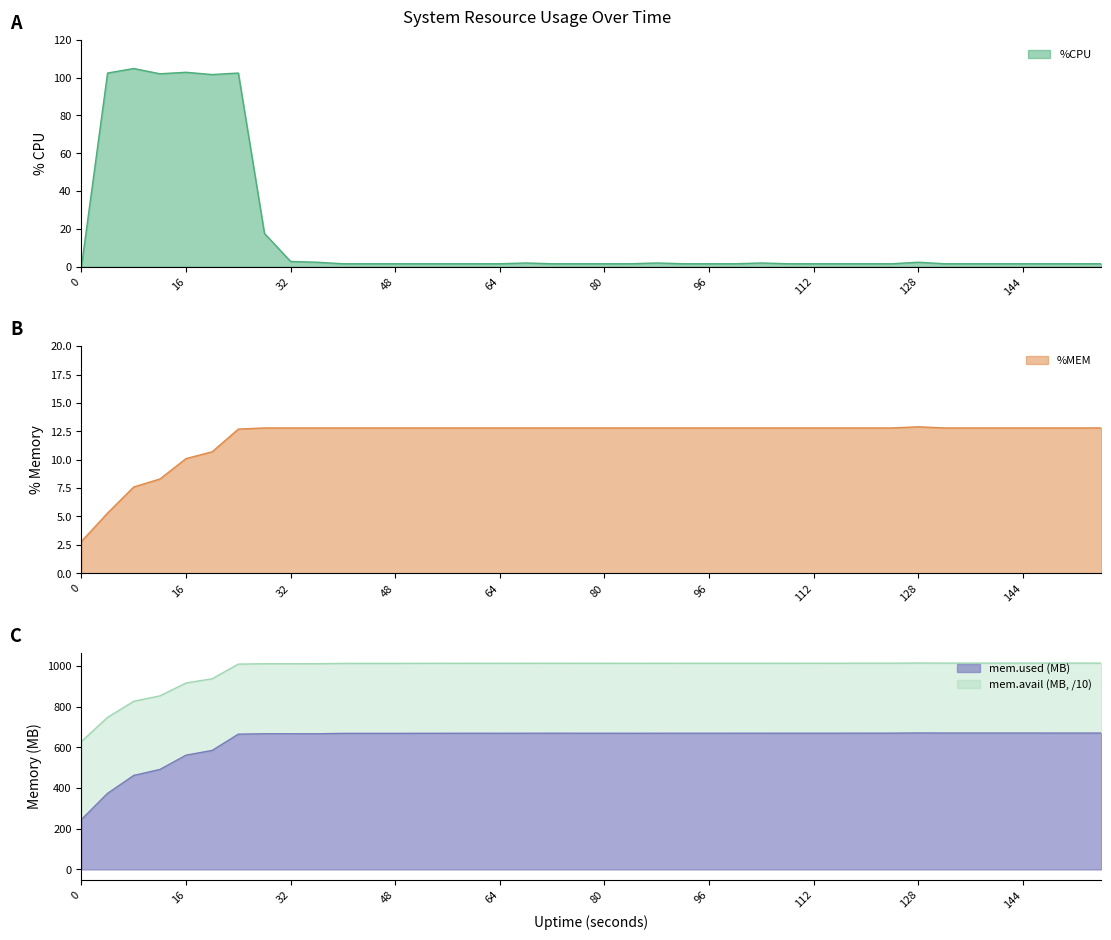

Reading right to left, extract all data points from this chart.

%CPU: 156=1.6	152=1.6	148=1.6	144=1.6	140=1.6	136=1.6	132=1.6	128=2.4	124=1.6	120=1.6	116=1.6	112=1.6	108=1.6	104=2.0	100=1.6	96=1.6	92=1.6	88=2.0	84=1.6	80=1.6	76=1.6	72=1.6	68=2.0	64=1.6	60=1.6	56=1.6	52=1.6	48=1.6	44=1.6	40=1.6	36=2.4	32=2.8	28=17.6	24=102.4	20=101.6	16=102.8	12=102.0	8=104.8	4=102.4	0=0.0
%MEM: 156=12.8	152=12.8	148=12.8	144=12.8	140=12.8	136=12.8	132=12.8	128=12.9	124=12.8	120=12.8	116=12.8	112=12.8	108=12.8	104=12.8	100=12.8	96=12.8	92=12.8	88=12.8	84=12.8	80=12.8	76=12.8	72=12.8	68=12.8	64=12.8	60=12.8	56=12.8	52=12.8	48=12.8	44=12.8	40=12.8	36=12.8	32=12.8	28=12.8	24=12.7	20=10.7	16=10.1	12=8.3	8=7.6	4=5.3	0=2.8
mem.used.KB (x1000): 156=670.0	152=670.1	148=670.1	144=670.2	140=670.2	136=670.2	132=670.2	128=670.5	124=669.6	120=669.6	116=669.4	112=669.4	108=669.4	104=669.3	100=669.2	96=669.2	92=669.2	88=669.1	84=669.0	80=669.1	76=669.1	72=669.3	68=669.1	64=668.9	60=669.1	56=669.0	52=668.9	48=668.5	44=668.5	40=668.5	36=666.5	32=666.6	28=666.6	24=664.6	20=584.7	16=561.4	12=491.2	8=461.7	4=373.8	0=245.1
mem.avail.KB (x1000): 156=1013.7	152=1013.8	148=1013.8	144=1013.9	140=1013.9	136=1013.9	132=1013.9	128=1014.2	124=1013.4	120=1013.4	116=1013.2	112=1013.2	108=1013.2	104=1013.1	100=1013.0	96=1013.0	92=1013.0	88=1012.9	84=1012.8	80=1012.9	76=1012.9	72=1013.1	68=1012.9	64=1012.8	60=1012.9	56=1012.8	52=1012.7	48=1012.4	44=1012.4	40=1012.4	36=1010.5	32=1010.6	28=1010.7	24=1008.9	20=937.0	16=916.0	12=852.8	8=826.3	4=747.1	0=628.6